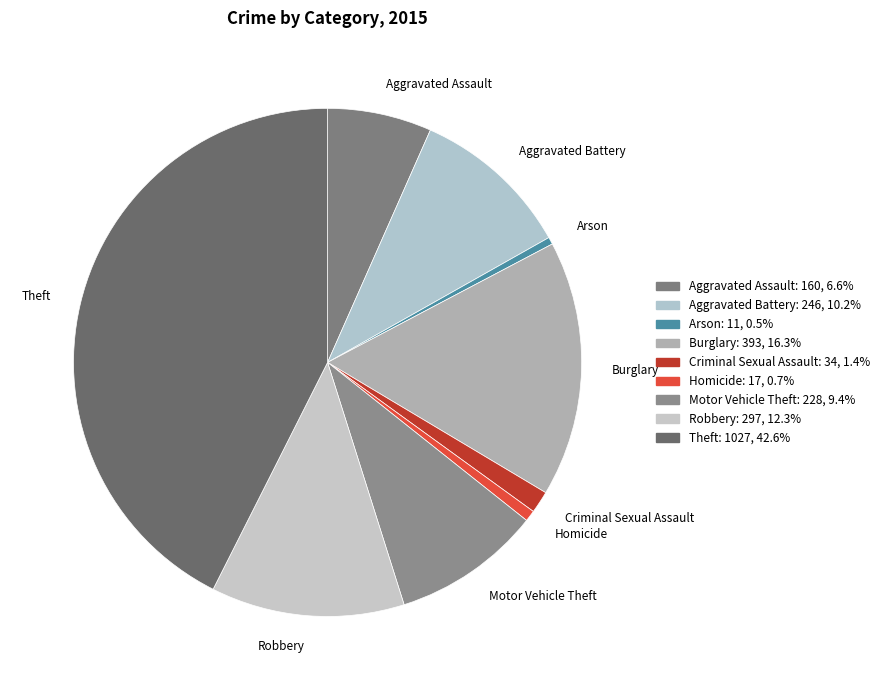

Between Motor Vehicle Theft and Burglary, which is larger?

Burglary